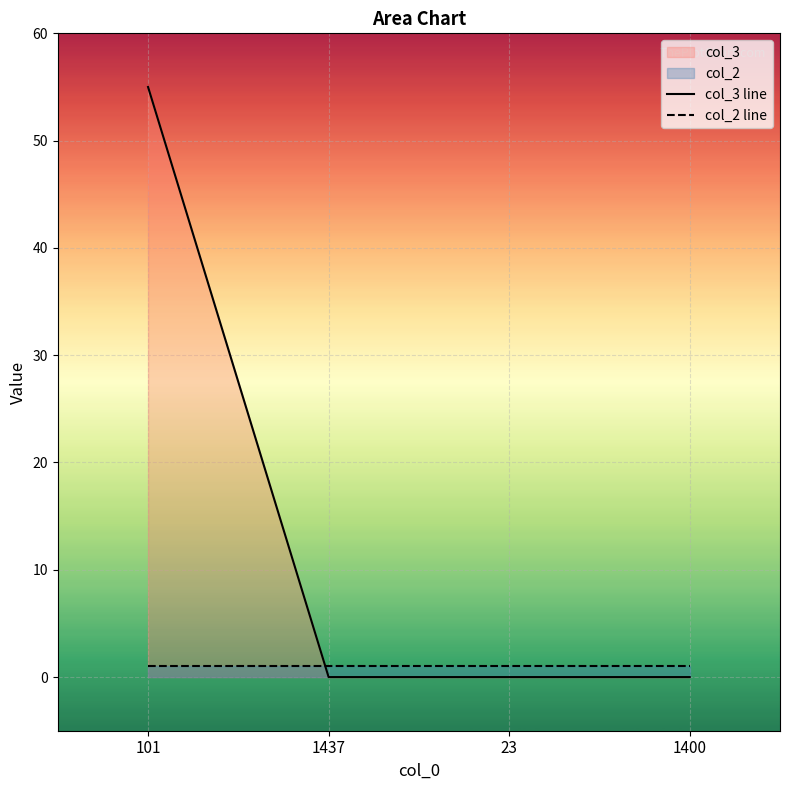

Reading left to right, extract all data points from this chart.

col_3 line: 101=55	1437=0	23=0	1400=0
col_2 line: 101=1	1437=1	23=1	1400=1